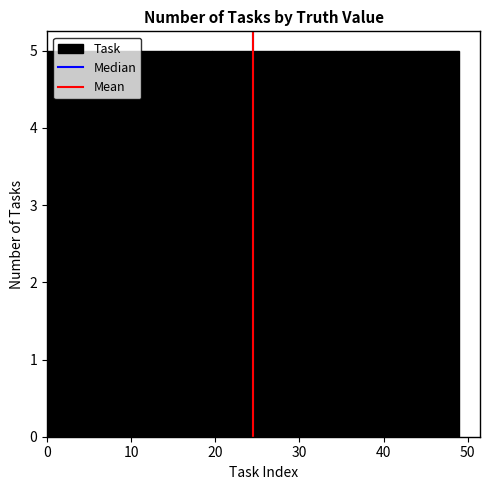

Reading left to right, transcribe this chart: for each bar, give the range it covers on the x-axis and its height. Neither the bar edges nor the heights are printed on the chart, so give them approximately, as read against the axes.

0.0 to 4.9: 5
4.9 to 9.8: 5
9.8 to 14.7: 5
14.7 to 19.6: 5
19.6 to 24.5: 5
24.5 to 29.4: 5
29.4 to 34.3: 5
34.3 to 39.2: 5
39.2 to 44.1: 5
44.1 to 49.0: 5